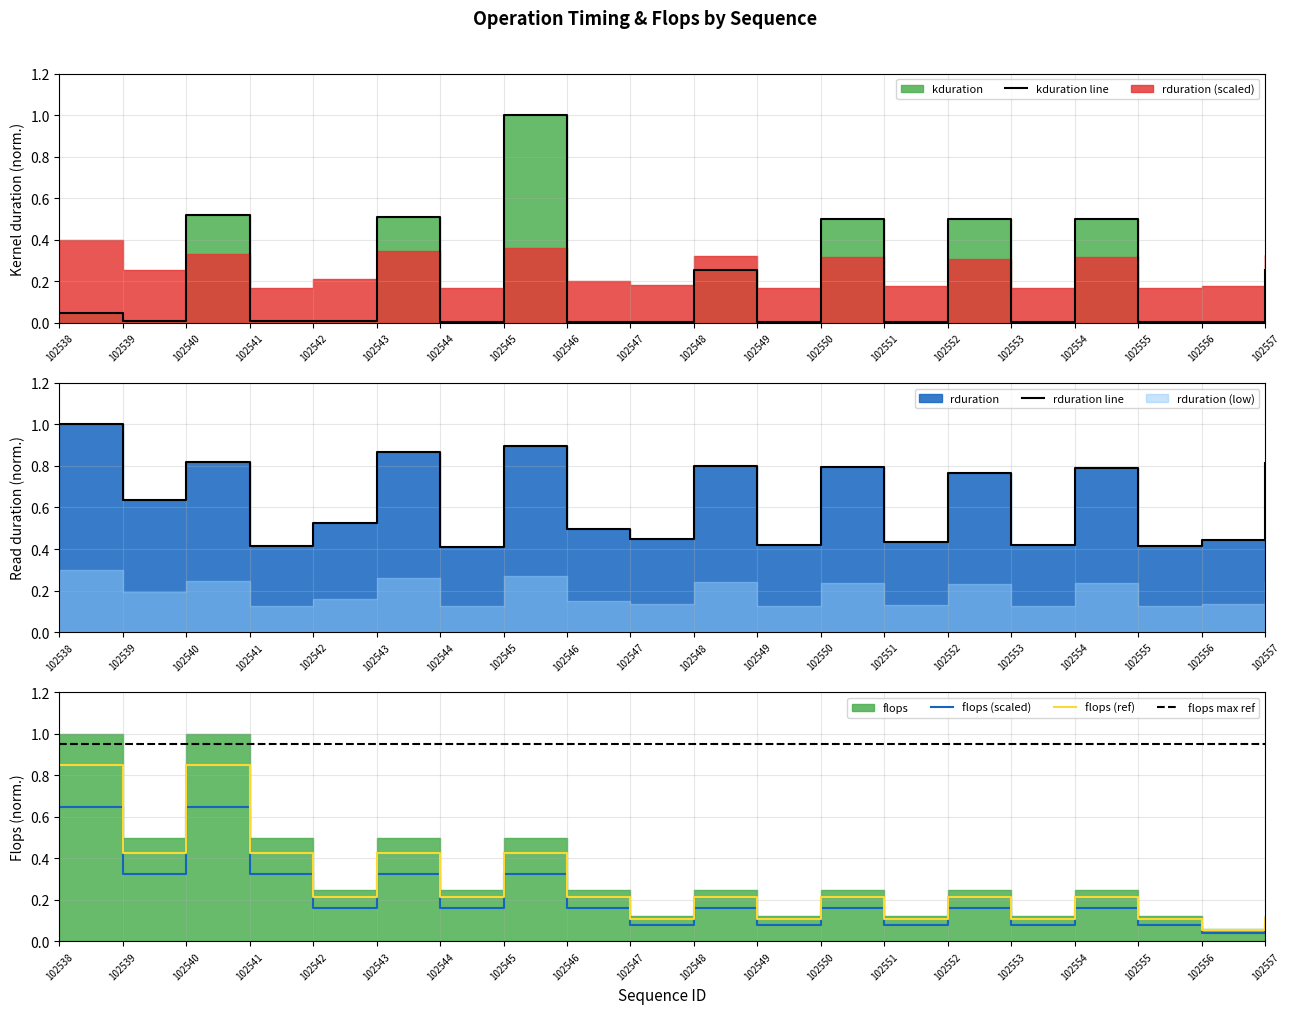

Read the kduration value at 102545.

1.0